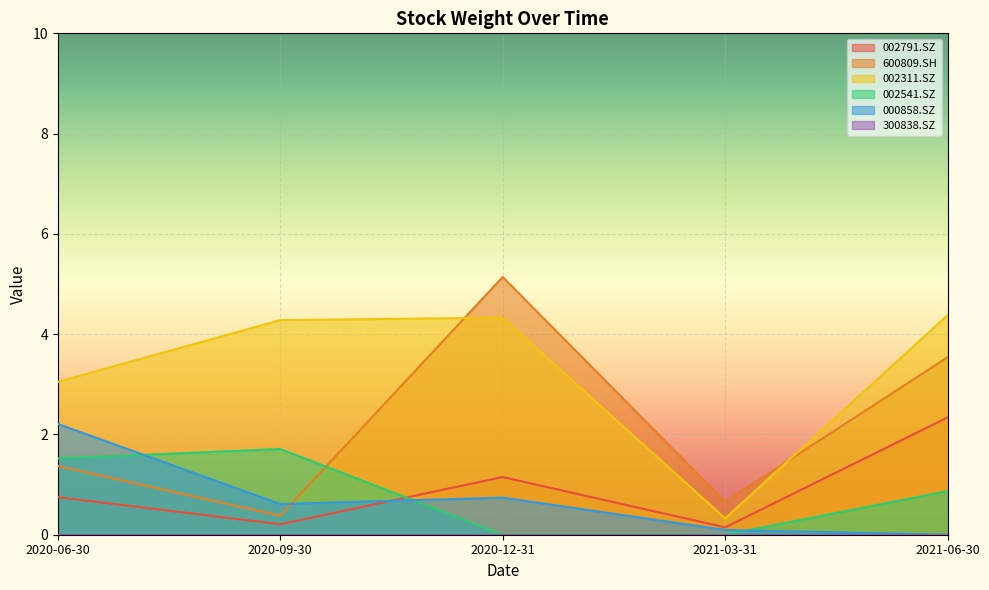

Between 2020-12-31 and 2021-06-30, which series saw the biggest shift?

600809.SH